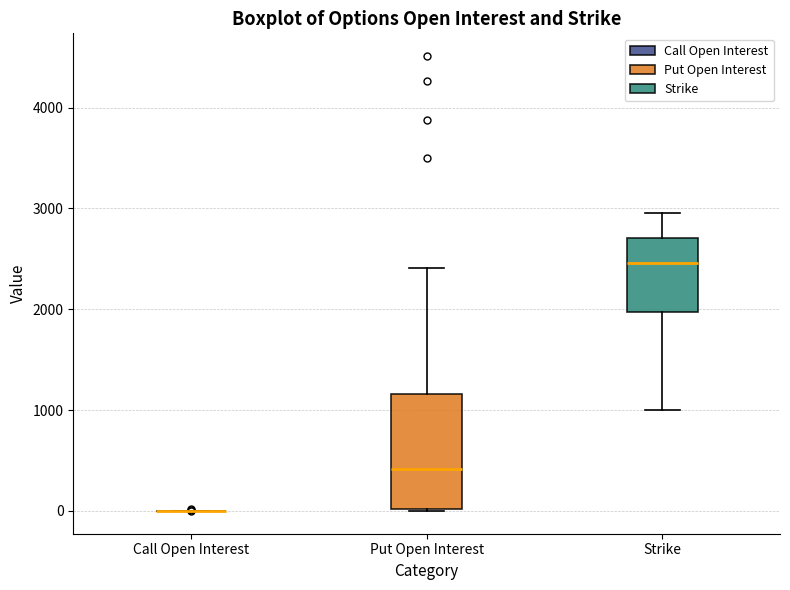

Which box is the tallest, from its lower edge to its upper edge?

Put Open Interest